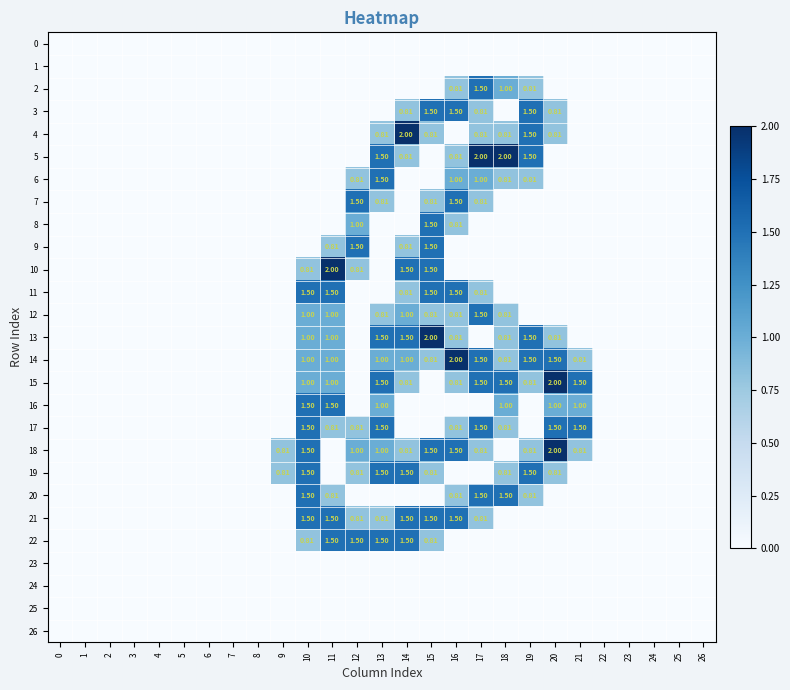

List the series in order of their peak value, highest first.

4, 5, 10, 13, 14, 15, 18, 2, 3, 6, 7, 8, 9, 11, 12, 16, 17, 19, 20, 21, 22, 0, 1, 23, 24, 25, 26